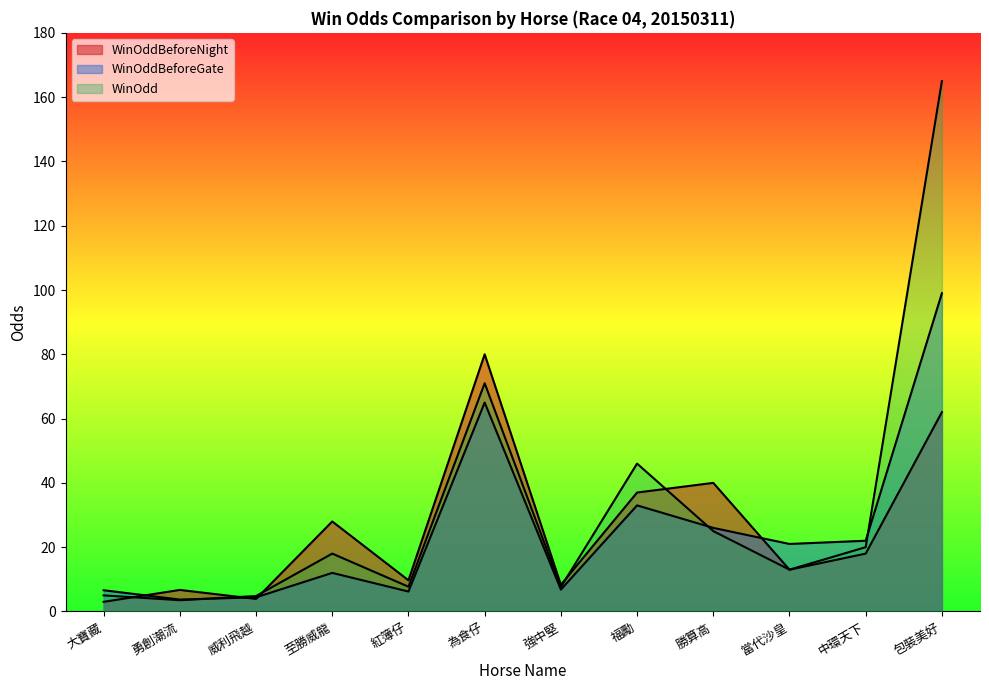

Between which two adjacent categories do WinOddBeforeNight and WinOddBeforeGate first intersect?

大寶藏 and 勇創潮流